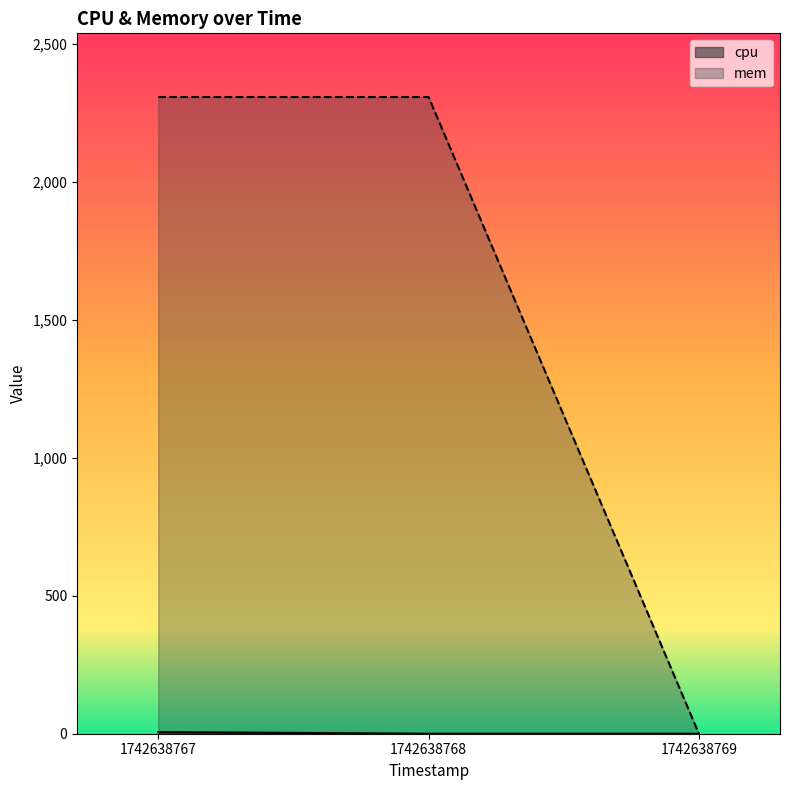

What is the difference between the maximum and minimum values in the mem series?

2308.0